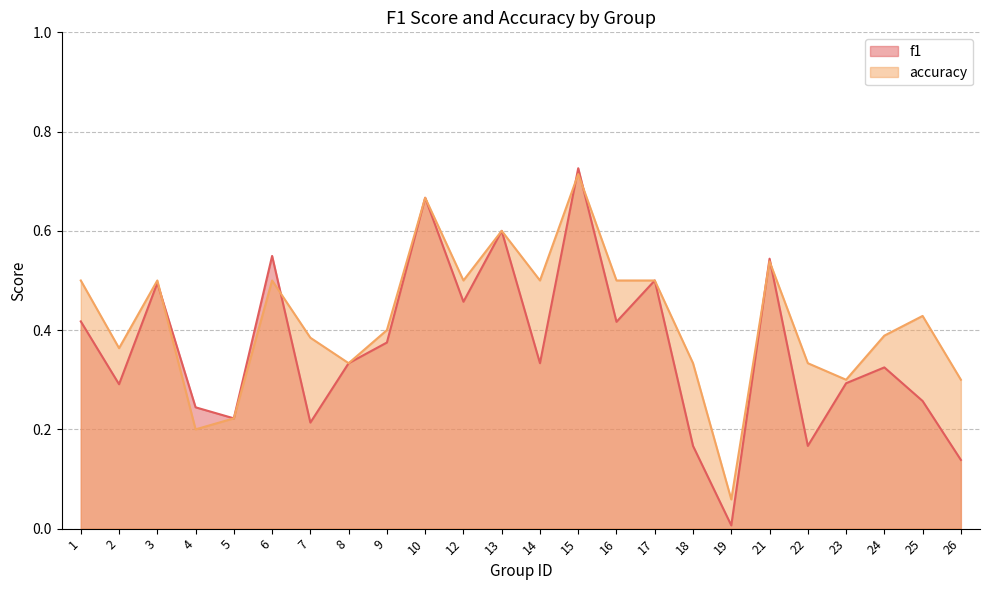

In accuracy, how many points are lower than both neighbors (excluding endpoints)?

7